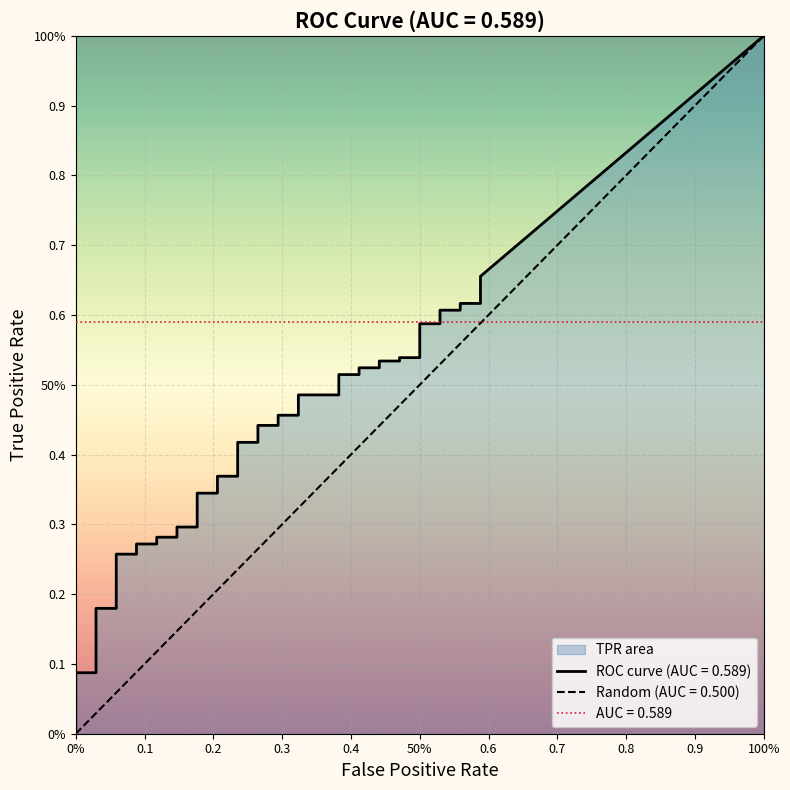

True or false: fpr and tpr intersect in this chart.

False